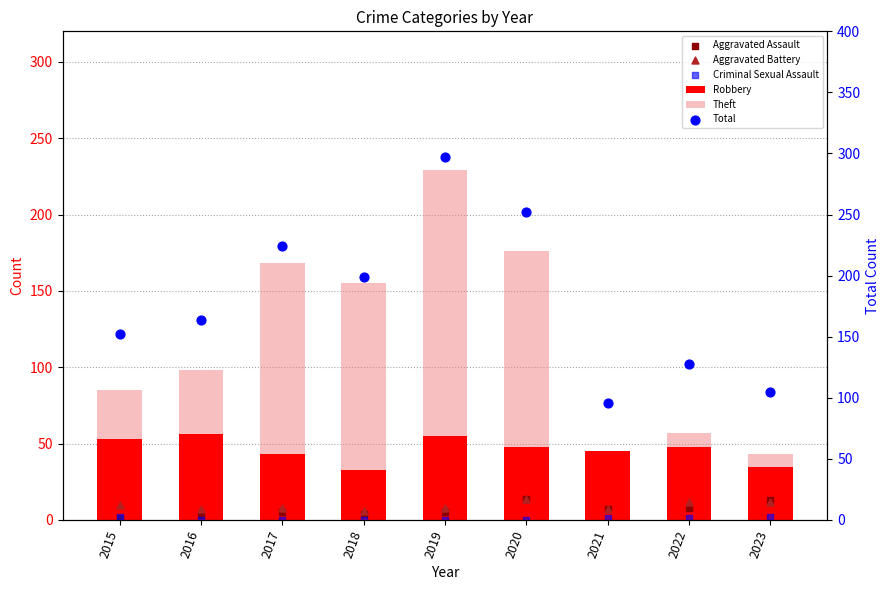

Which series reaches the maximum Y coordinate?

Total